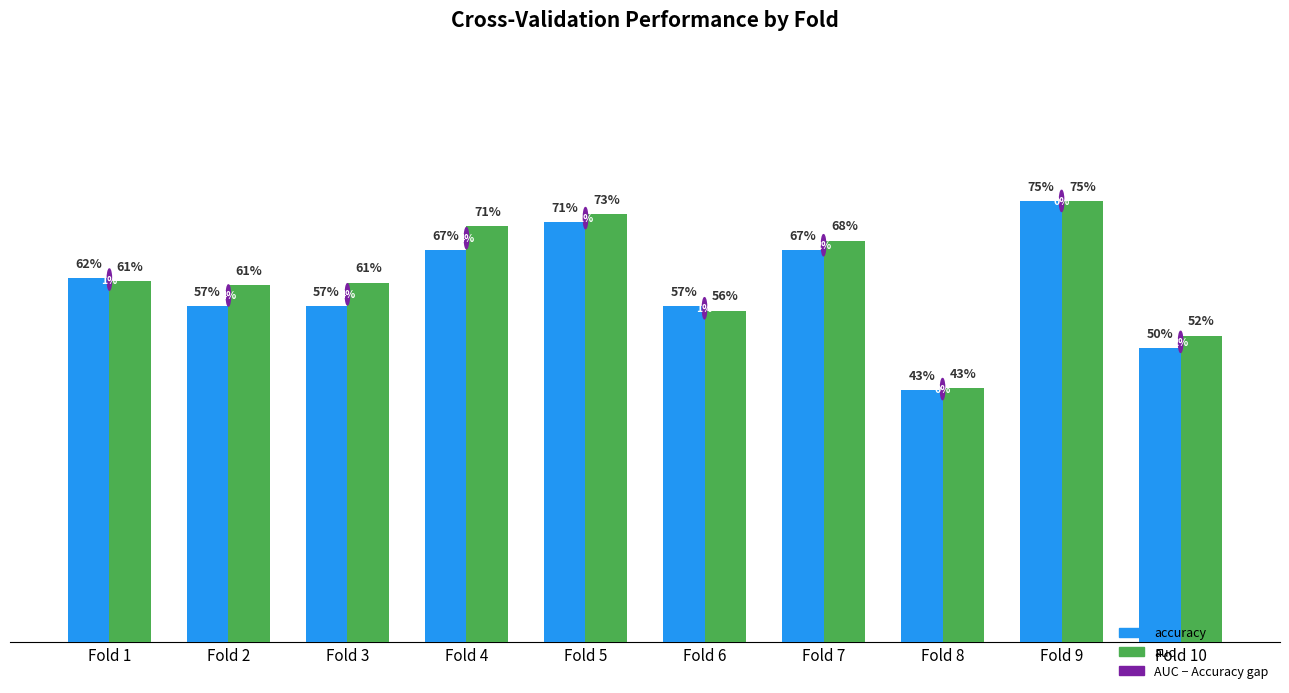

Are the bars grouped side by side (vs. stacked)?

Yes